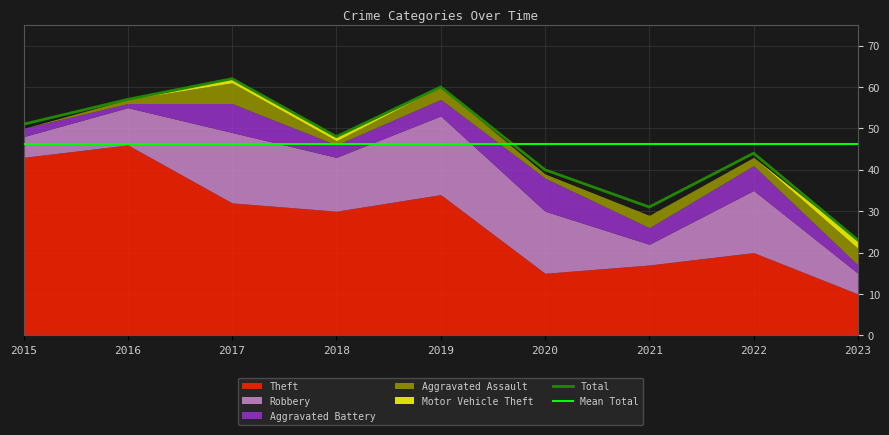

At how many categories does at least one series exceed 3?

9